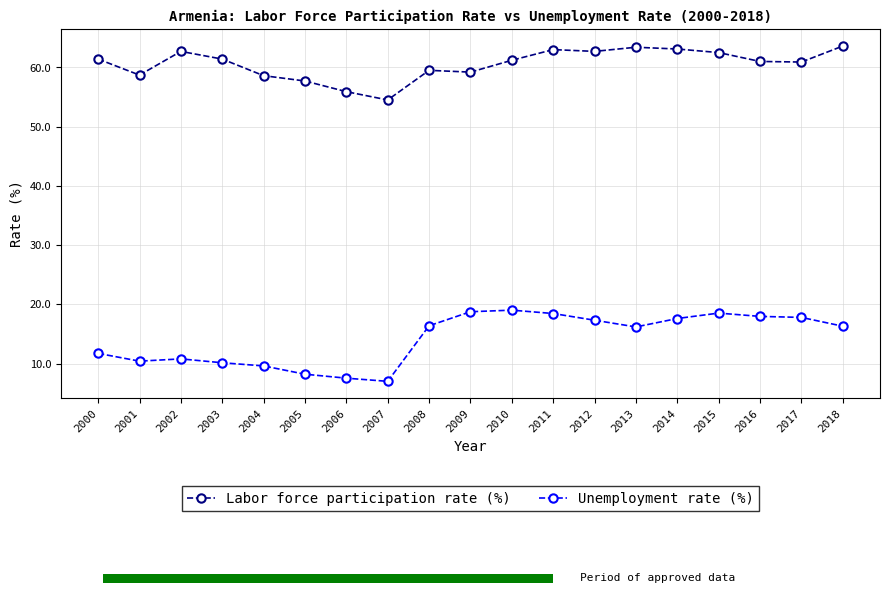

Rank the series by their average value, from highest to lowest.

Labor force participation rate (%), Unemployment rate (%)